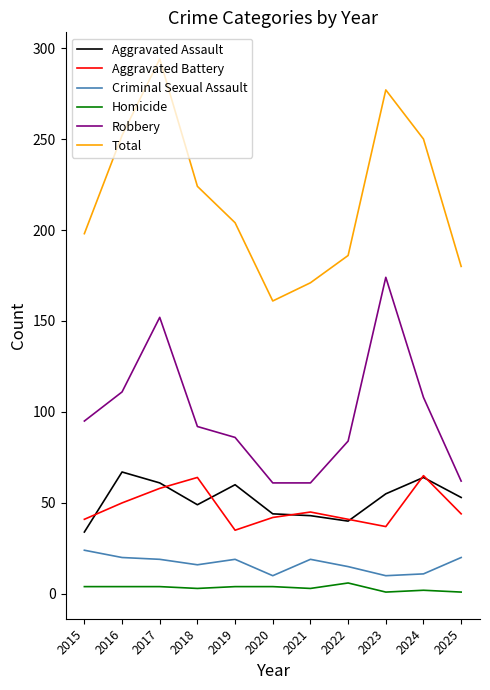

At 2018, list the series in order from smallest to largest.

Homicide, Criminal Sexual Assault, Aggravated Assault, Aggravated Battery, Robbery, Total